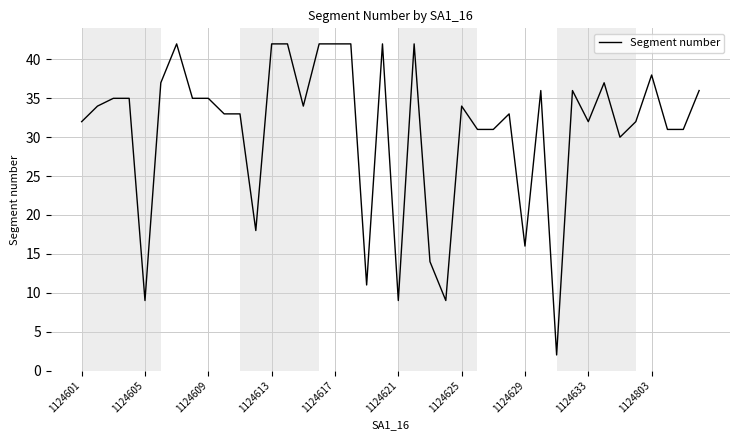

Count the number of categories in the chart.

40